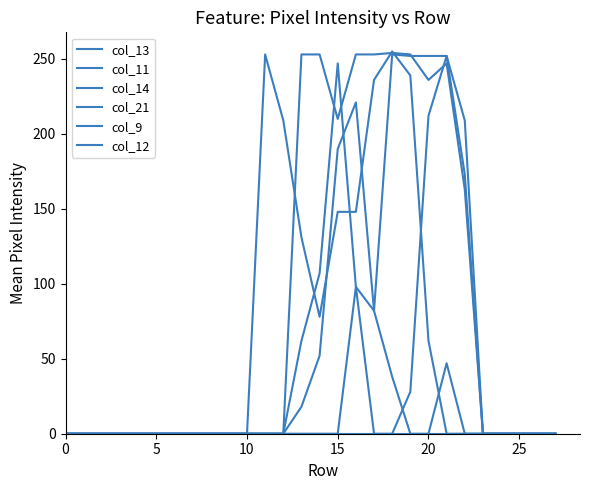

Reading left to right, list all the values displayed in this chart.

col_13: 0	0	0	0	0	0	0	0	0	0	0	0	0	18	52	190	221	82	38	0	0	47	0	0	0	0	0	0
col_11: 0	0	0	0	0	0	0	0	0	0	0	0	0	253	253	210	253	253	254	253	236	247	163	0	0	0	0	0
col_14: 0	0	0	0	0	0	0	0	0	0	0	0	0	0	0	0	98	0	0	28	212	252	173	0	0	0	0	0
col_21: 0	0	0	0	0	0	0	0	0	0	0	253	209	131	78	148	148	236	255	239	62	0	0	0	0	0	0	0
col_9: 0	0	0	0	0	0	0	0	0	0	0	0	0	0	0	0	0	0	0	0	0	0	0	0	0	0	0	0
col_12: 0	0	0	0	0	0	0	0	0	0	0	0	0	62	107	247	98	82	253	252	252	252	209	0	0	0	0	0